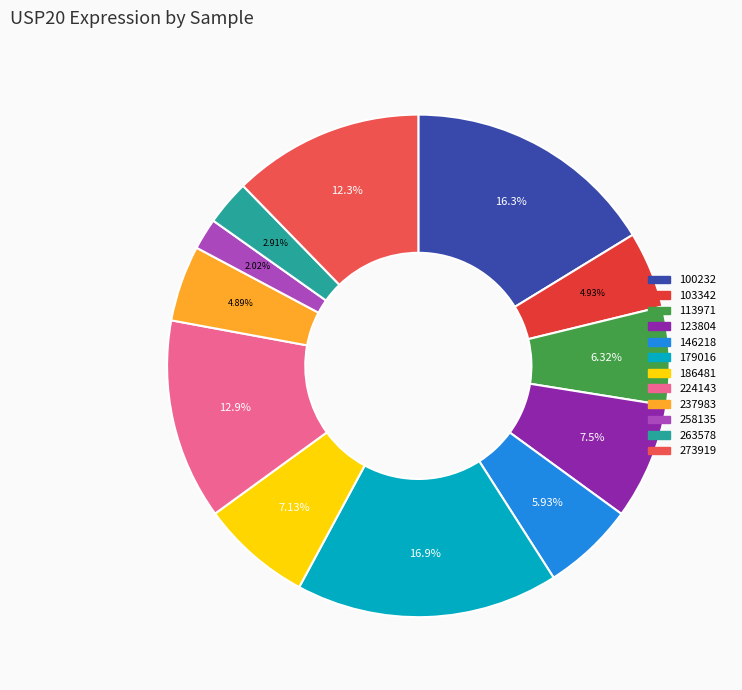

Does any single category account for the majority?

No